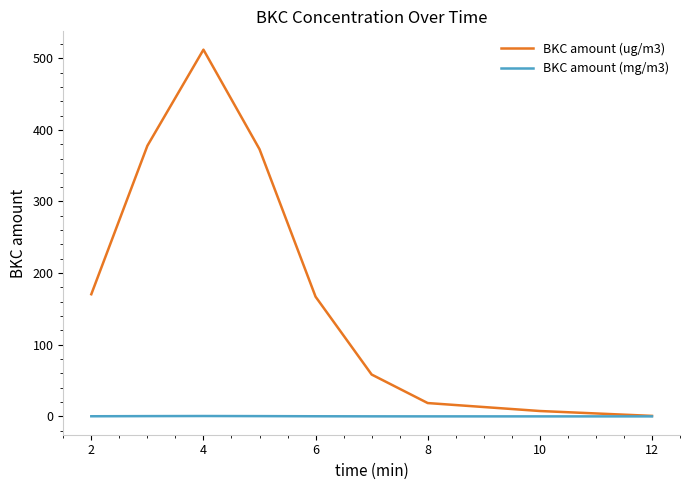

Which series has the largest total across all categories?

BKC amount (ug/m3)